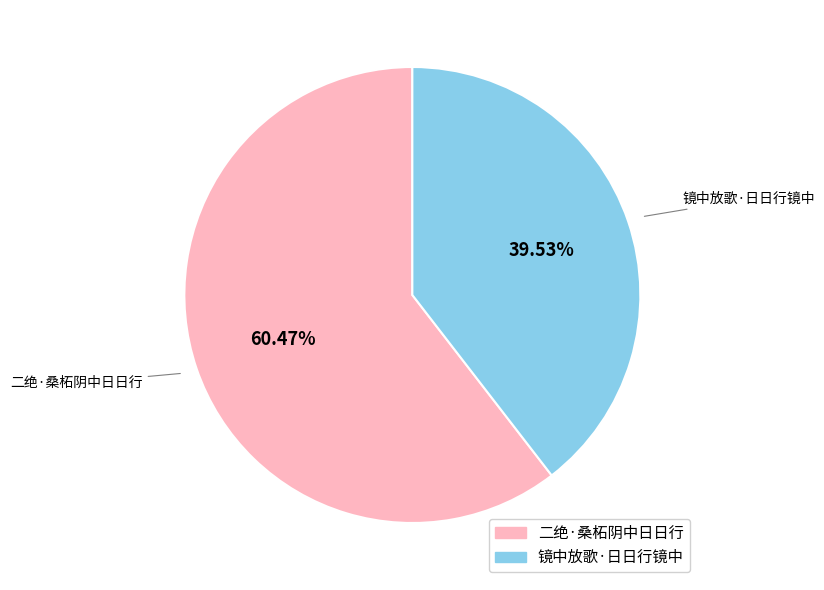

How much of the chart is everything except 二绝·桑柘阴中日日行?

39.5%